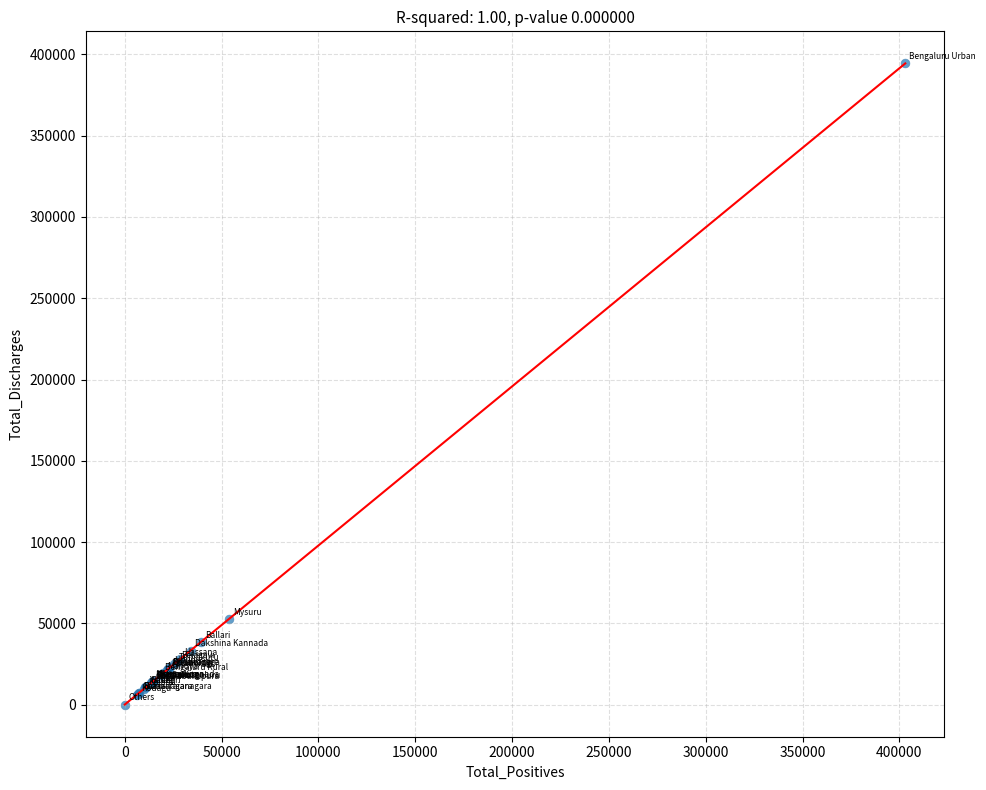

What Y value in the scatter plot is closest to 197252?

52662